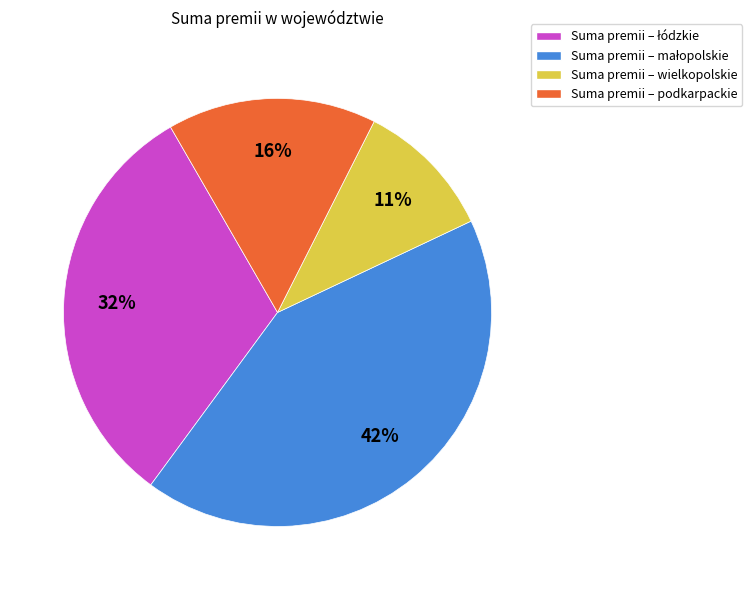

Is there a majority slice in this chart?

No